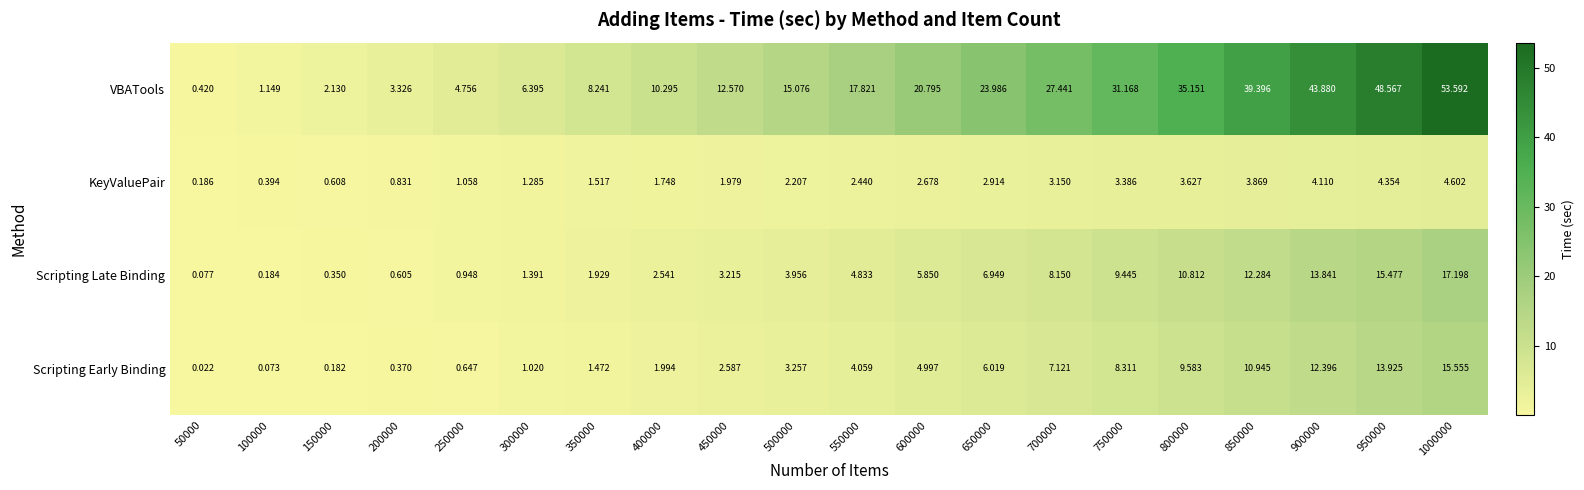

Which series changed the most between 400000 and 500000?

VBATools